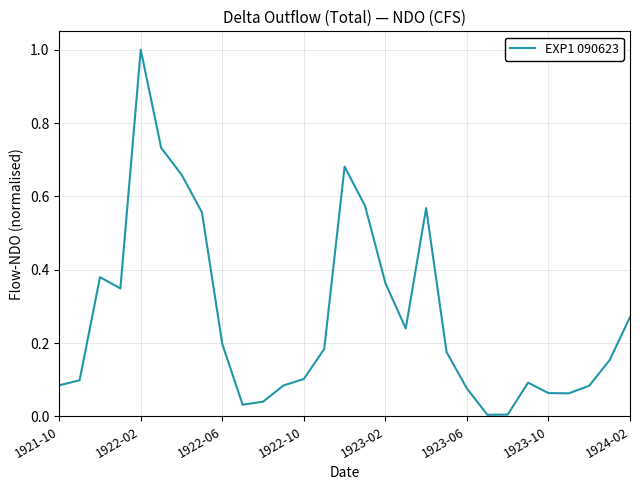

Is this an area chart (filled region under the line)?

No